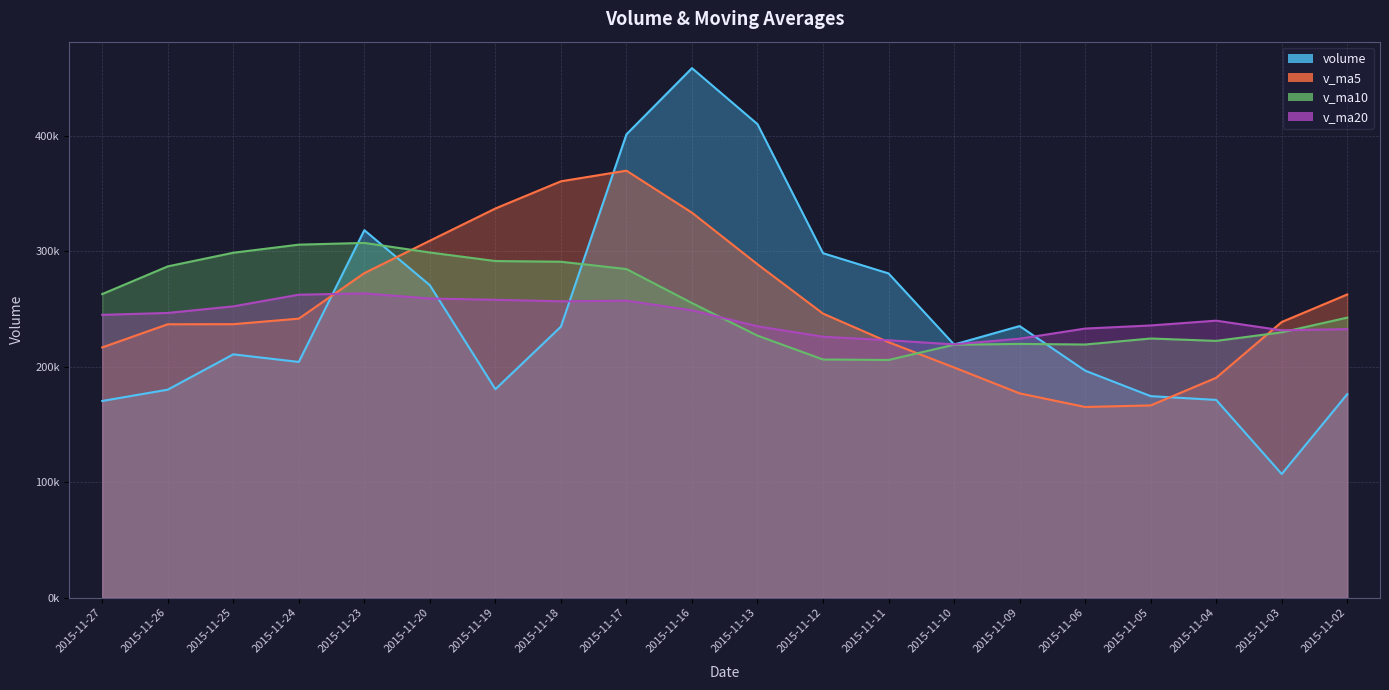

Which has a higher value, 2015-11-20 or 2015-11-09?

2015-11-20